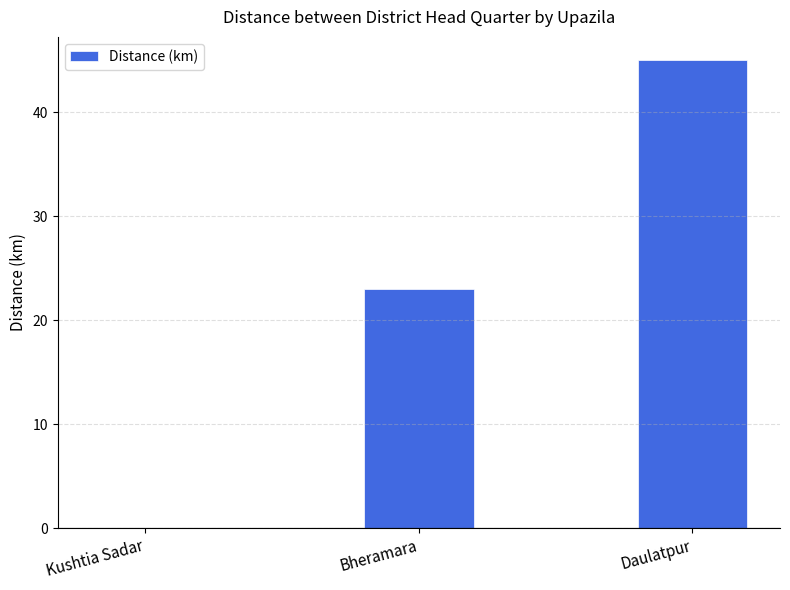

What is the sum of the values at Bheramara and Daulatpur?

68